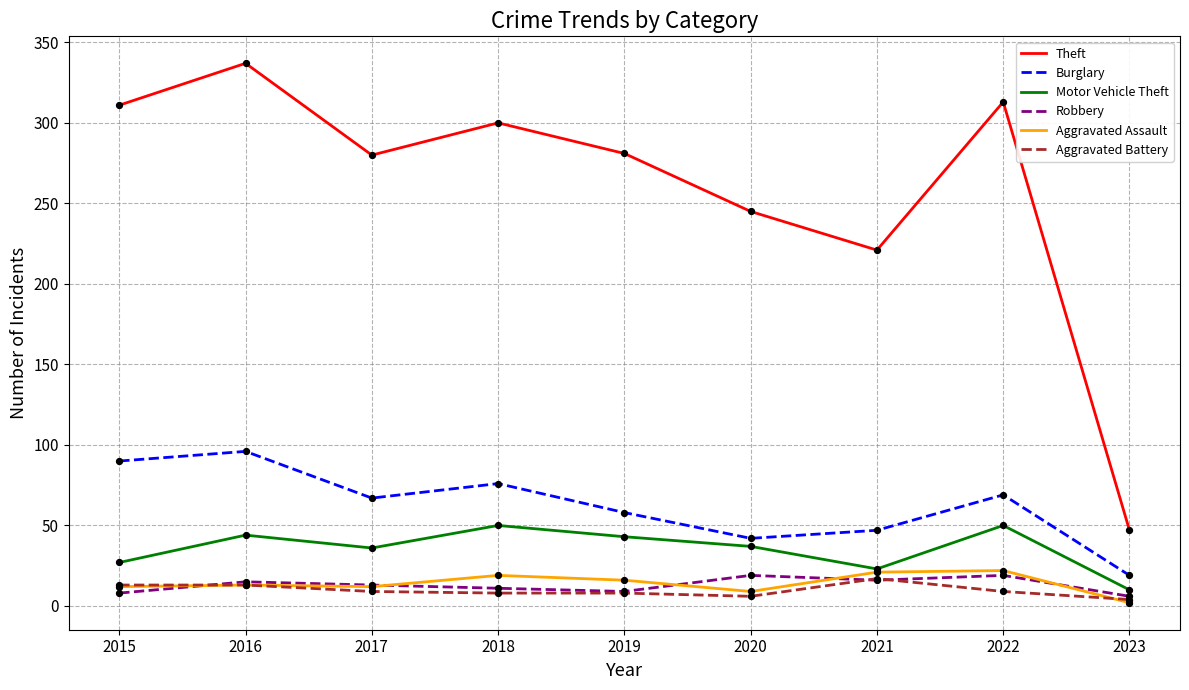

What is the difference between the highest and lowest values at 2018?

292